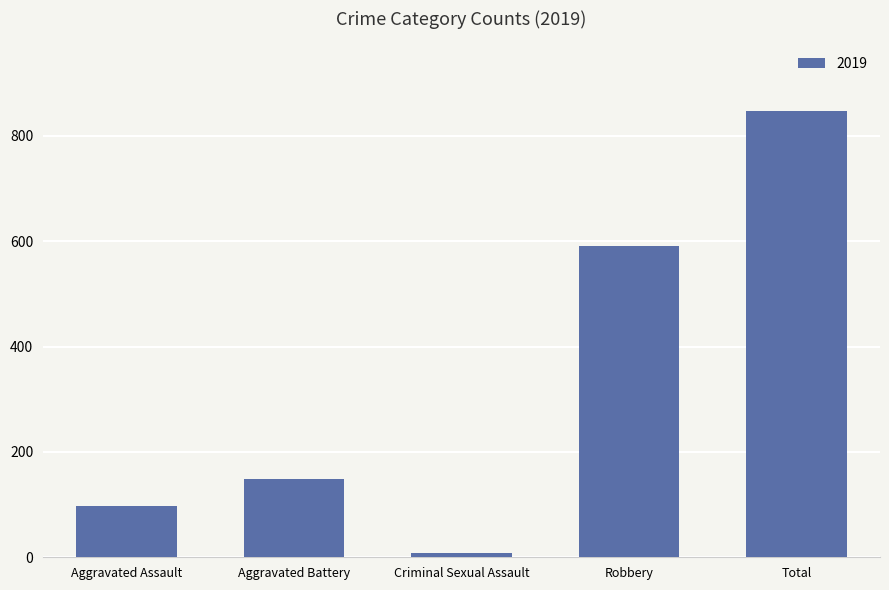

What is the greatest value displayed?

847